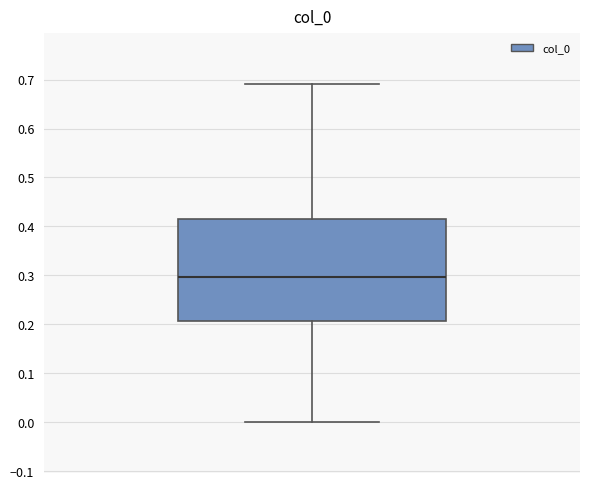

Transcribe this box plot: give where the median line is, the range the box spans, and where the two whiskers end, as read against the y-axis. The values are not printed on the chart, so give them approximately, as read against the axis.

median 0.30, box 0.21 to 0.42, whiskers 0.00 to 0.69